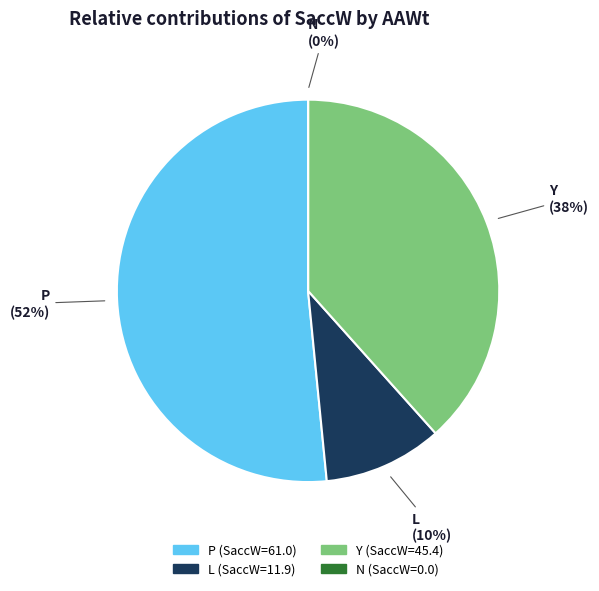

To the nearest percent, what is the combined percentage of P and L?

62%